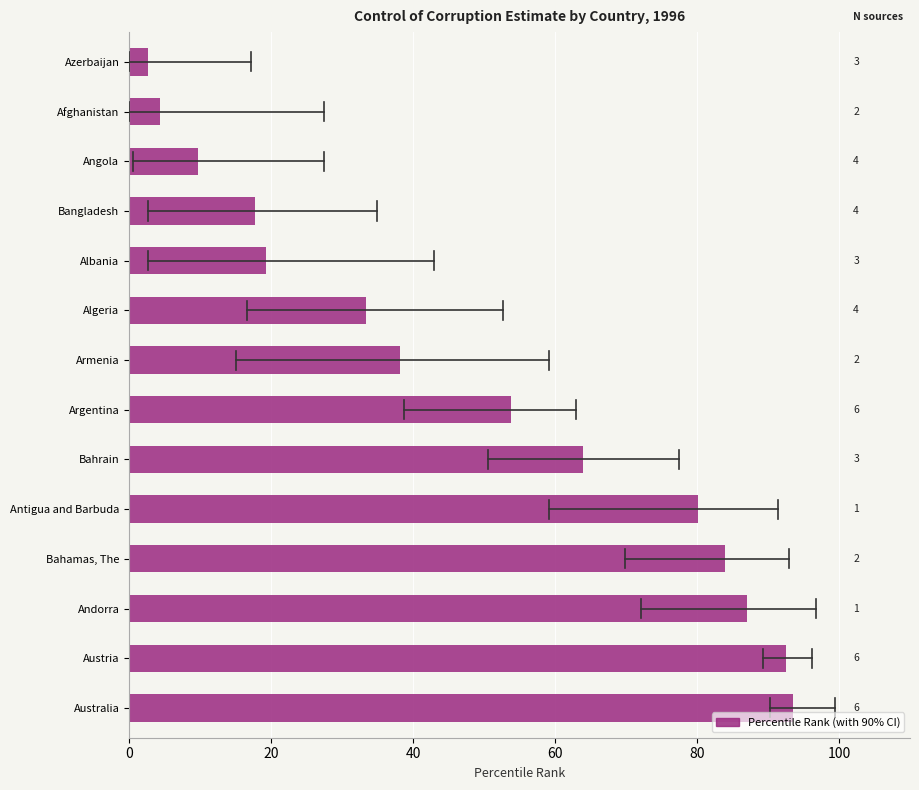

Does the chart contain any negative values?

No